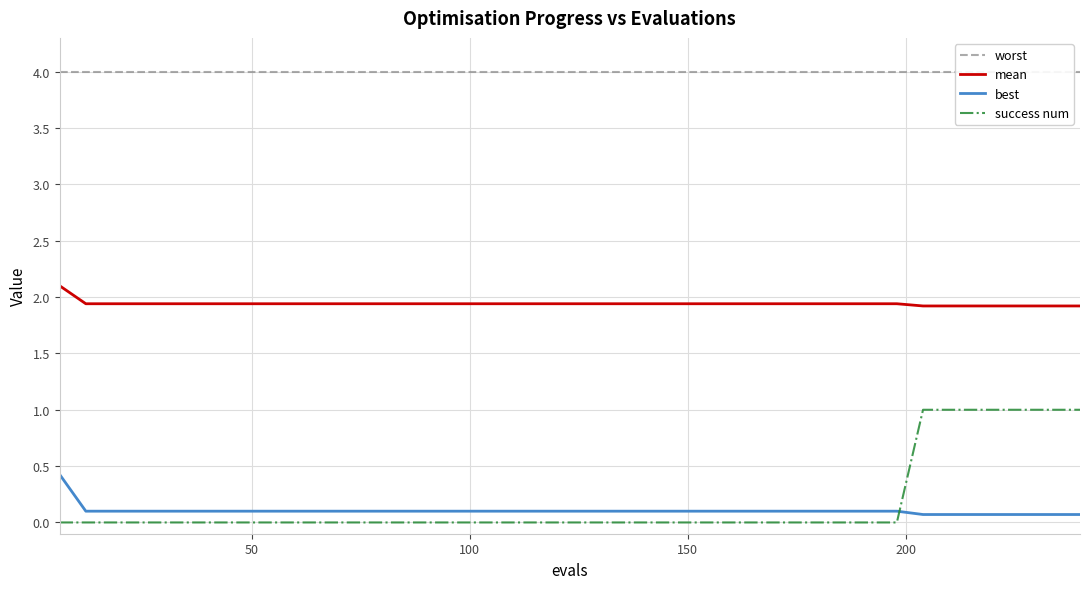

Which series has the largest range (max minus min)?

success num